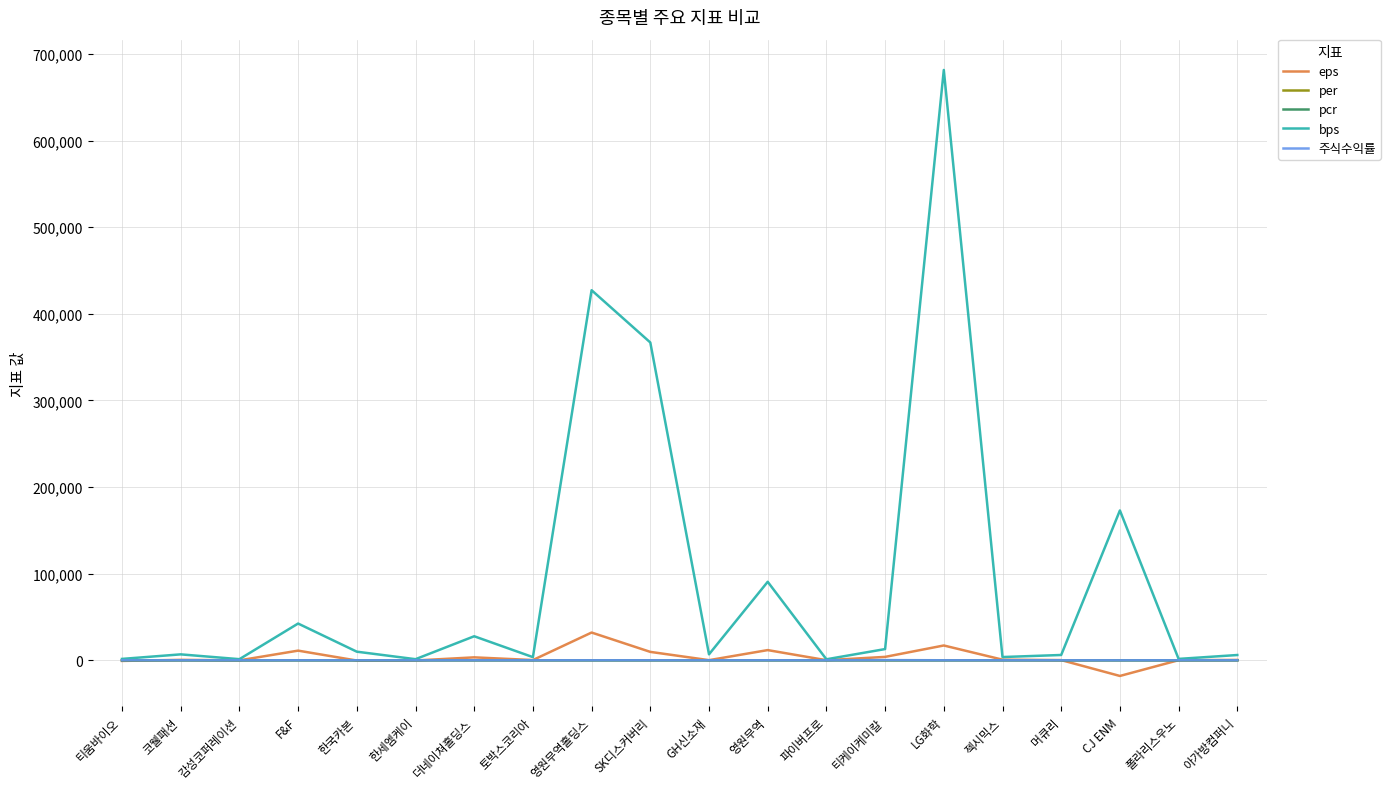

What are all the series names shown in the legend?

eps, per, pcr, bps, 주식수익률